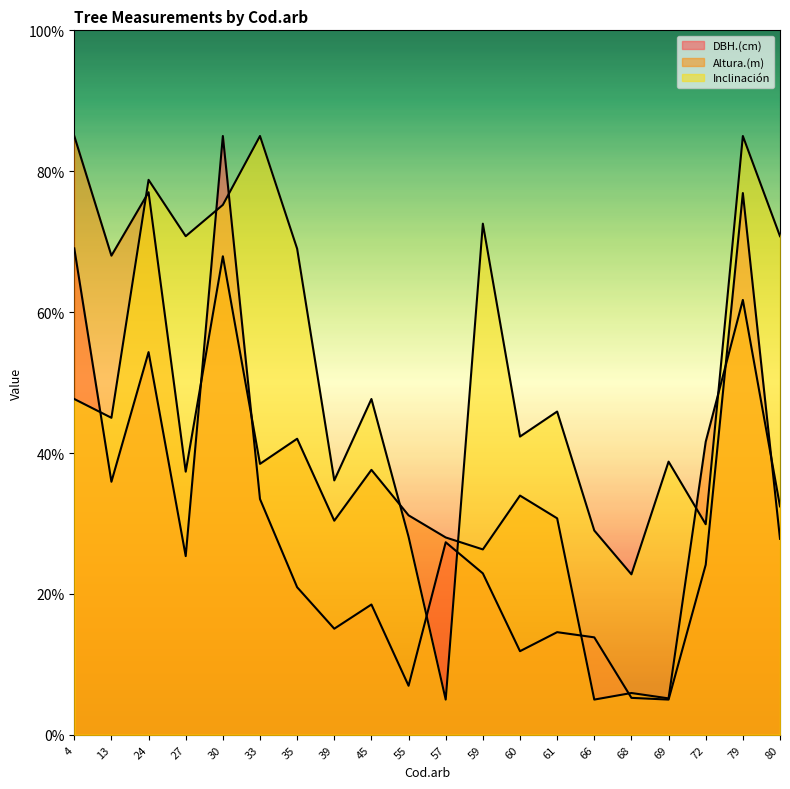

True or false: Altura.(m) has more than 0 interior local peaks.

True